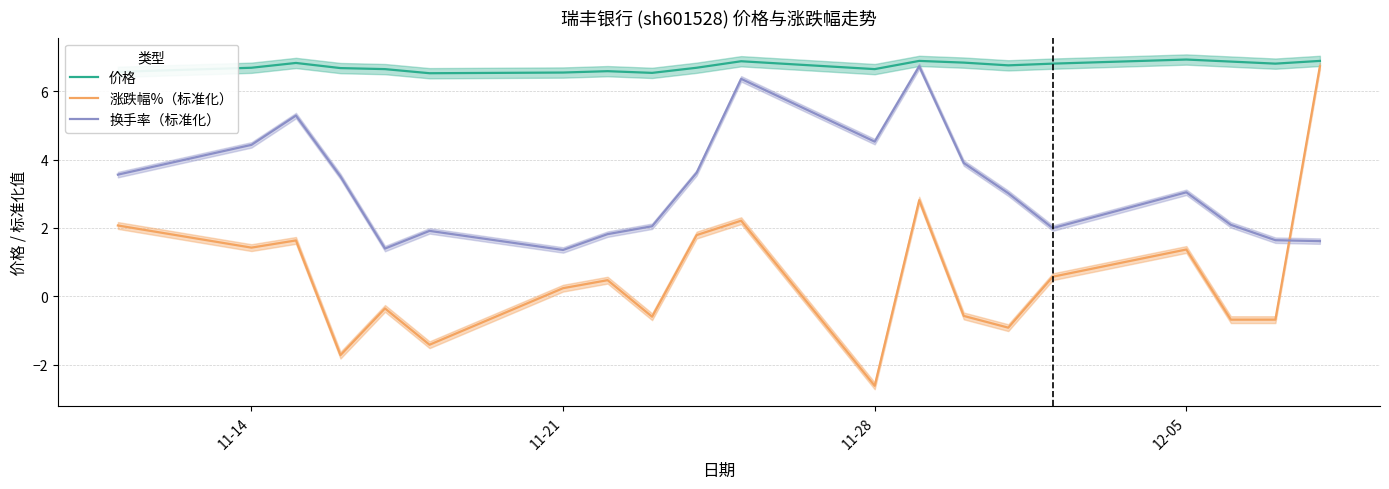

True or false: 价格 and 换手率（标准化） intersect in this chart.

False